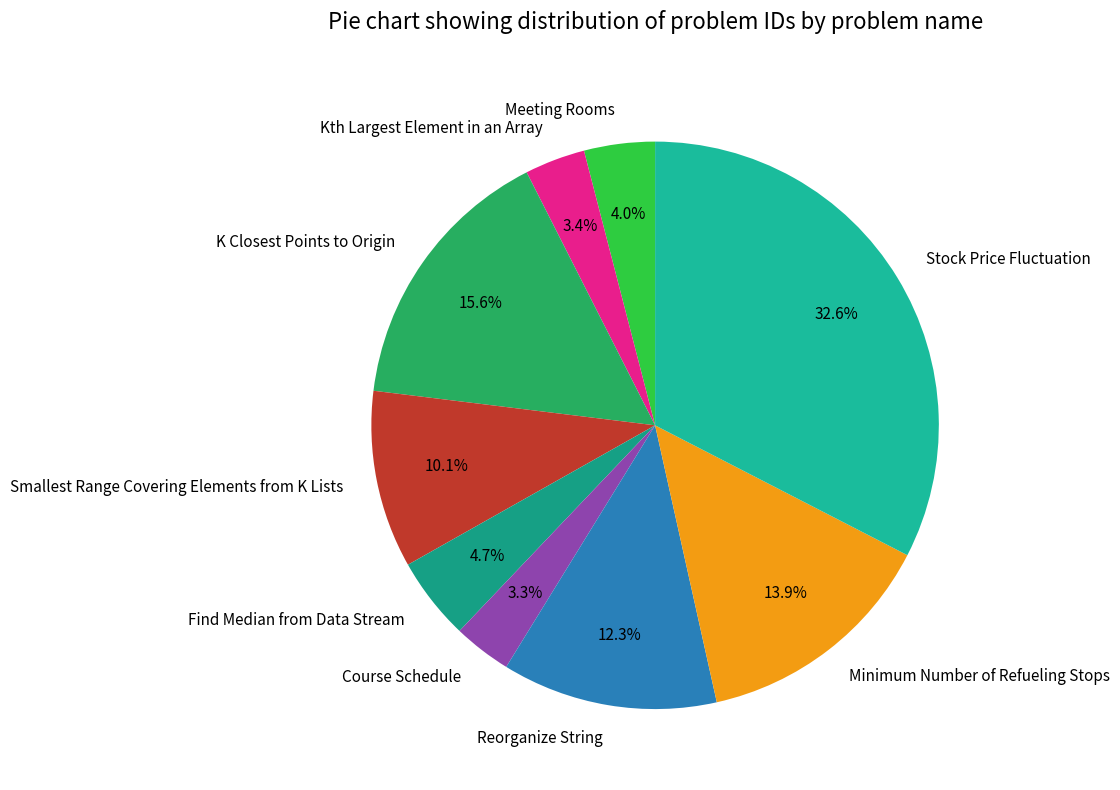

Is it true that Meeting Rooms is 16% of the pie?

False